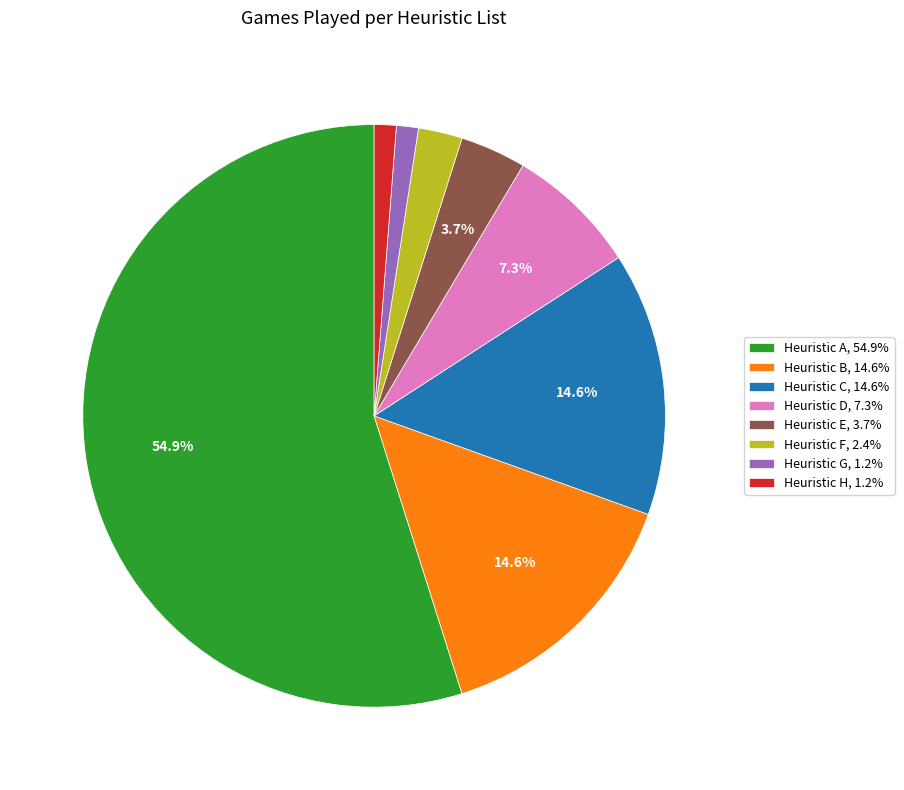

How many slices are in this pie chart?

8